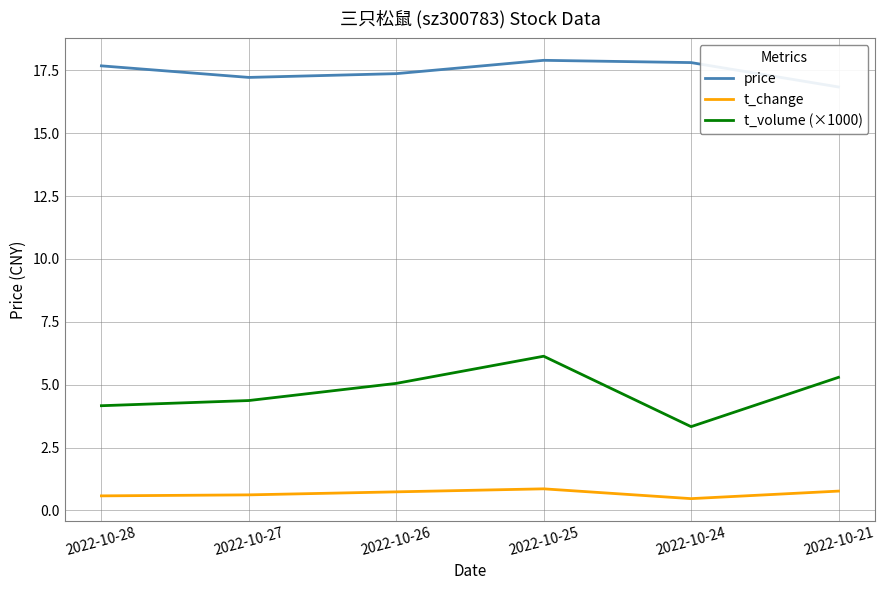

Which series has the widest spread of values?

t_volume (×1000)